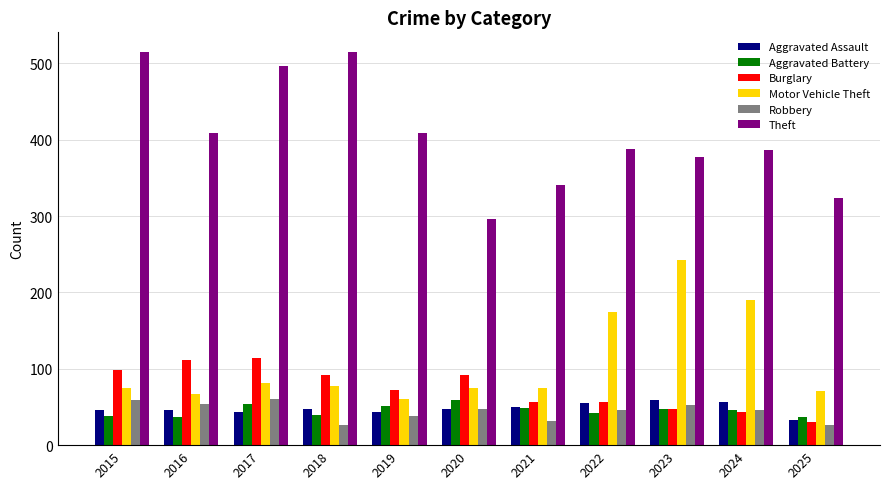

Which series has the widest spread of values?

Theft